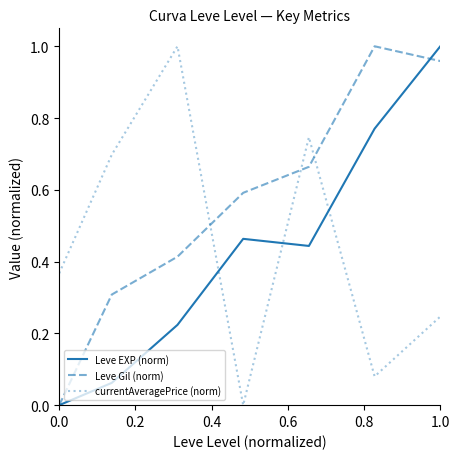

True or false: currentAveragePrice (norm) and Leve Gil (norm) cross at least once.

True